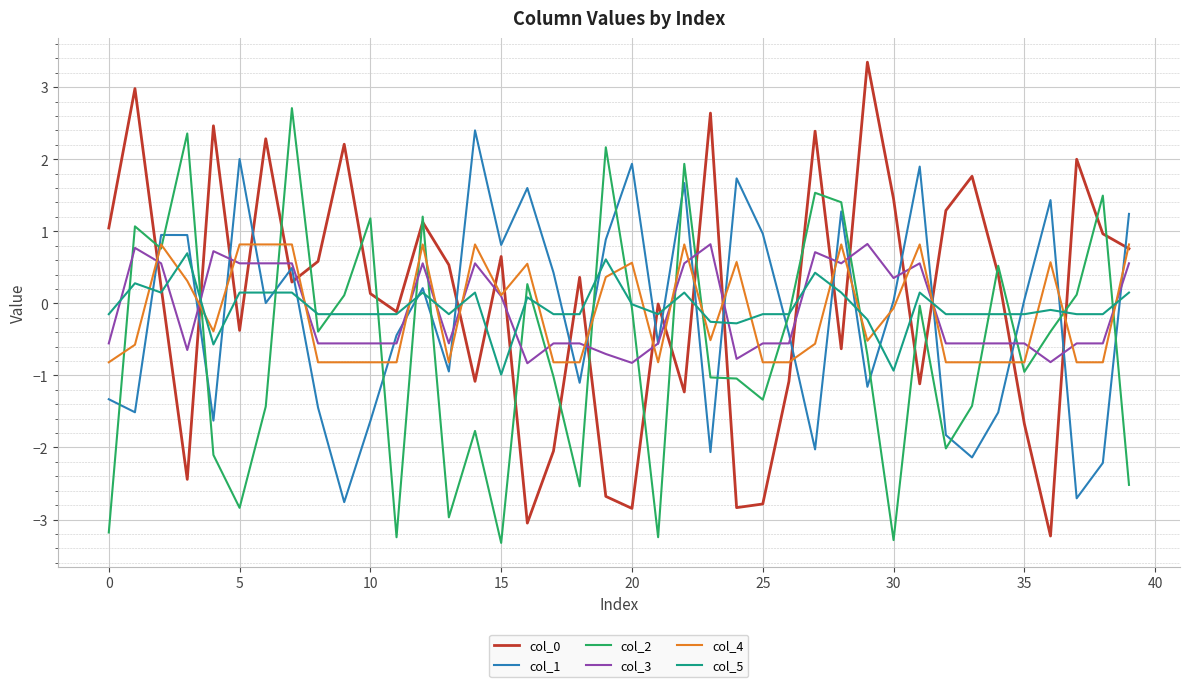

How many intersections are there between col_5 and col_4?

21